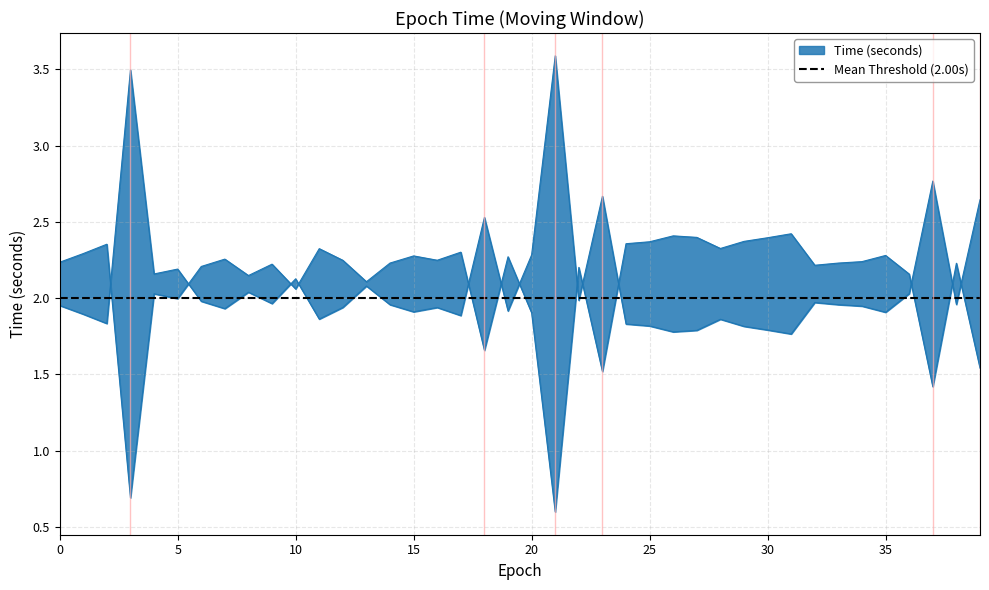

Rank the categories by value from highest to lowest.

21, 3, 37, 23, 39, 18, 20, 5, 4, 10, 13, 8, 36, 22, 6, 32, 9, 38, 33, 14, 0, 34, 12, 16, 7, 19, 15, 35, 1, 17, 11, 28, 2, 24, 25, 29, 30, 27, 26, 31